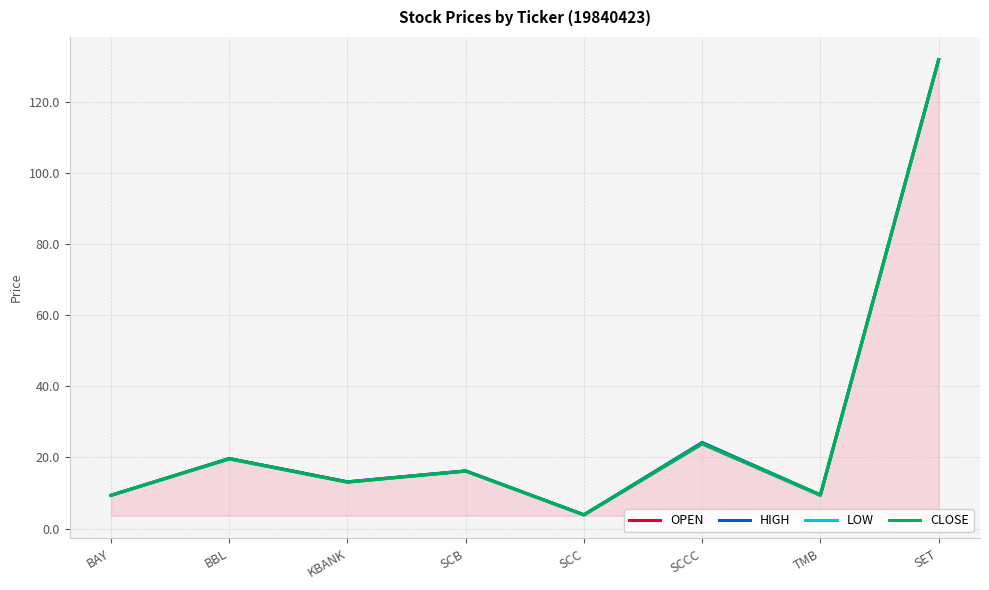

What value does the HIGH series have at SCCC?

24.2